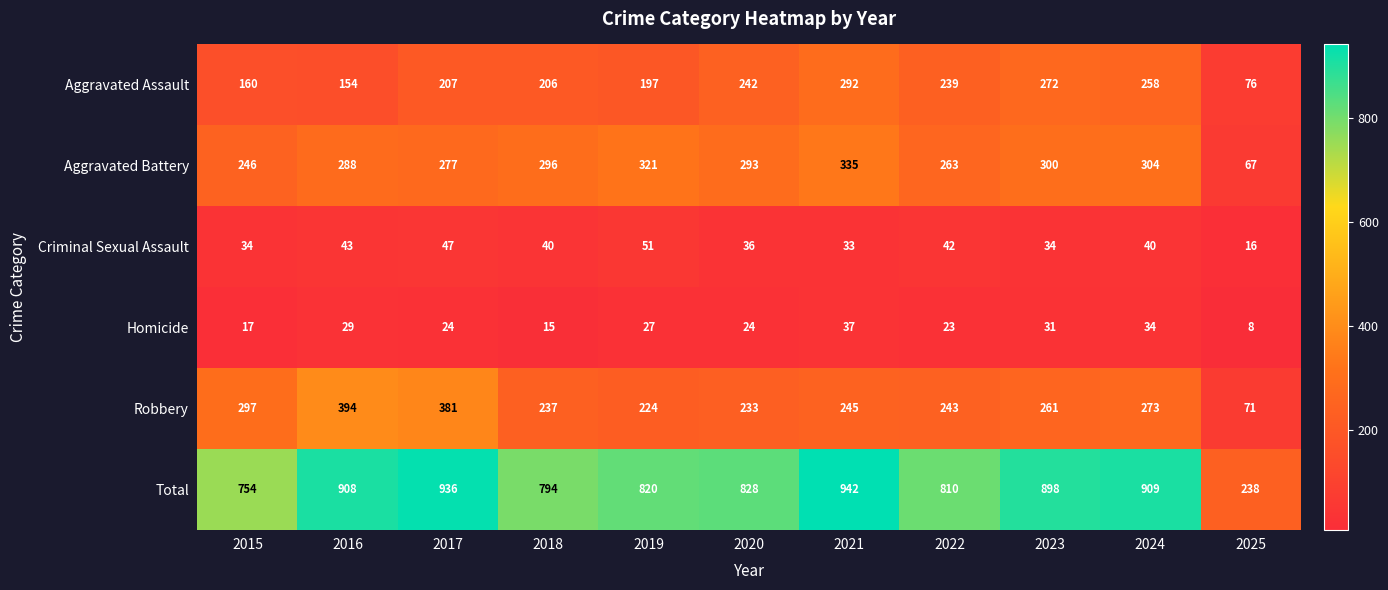

Rank the series by their maximum value, from highest to lowest.

Total, Robbery, Aggravated Battery, Aggravated Assault, Criminal Sexual Assault, Homicide